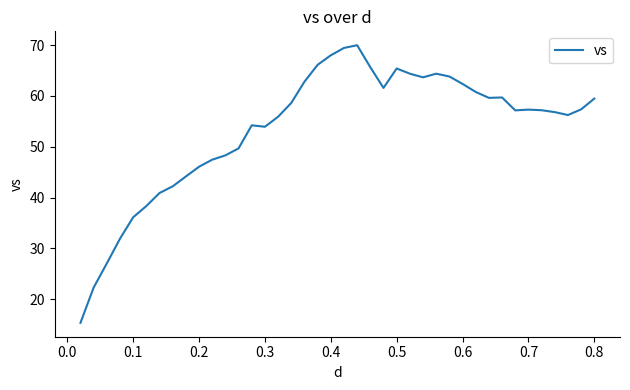

What is the greatest value displayed?

70.0